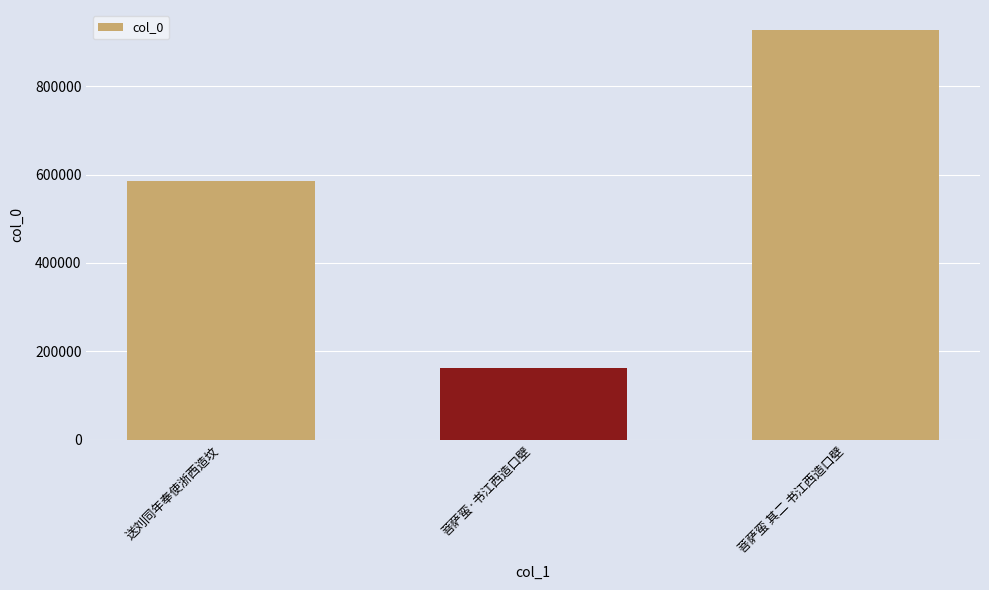

Does the chart contain stacked bars?

No